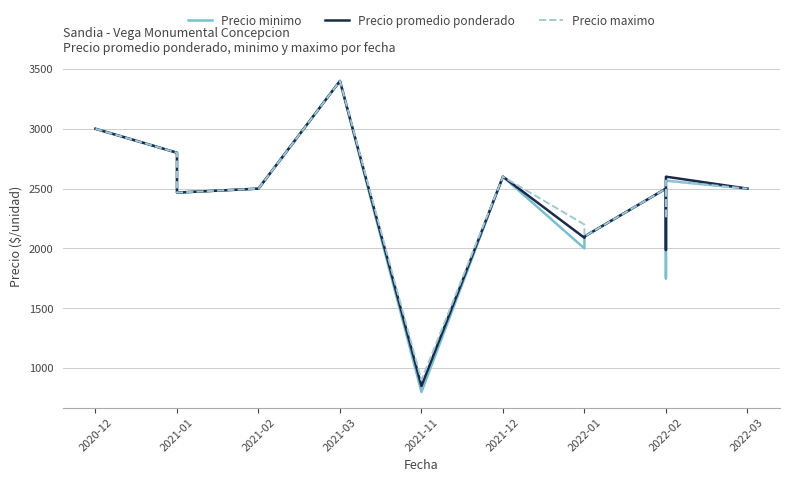

Between 2021-02 and 2022-02, which is larger?

2021-02